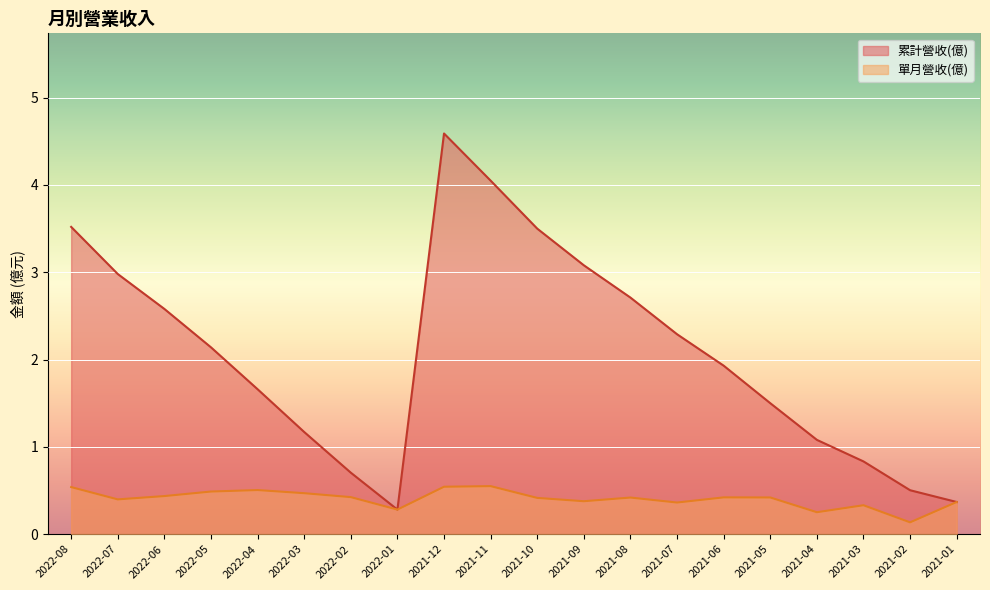

How many lines are shown in the chart?

2